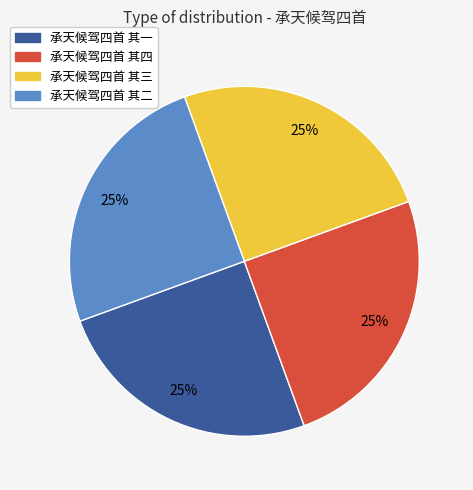

Approximately how many times larger is the value at 承天候驾四首 其二 compared to 承天候驾四首 其三?

1.0